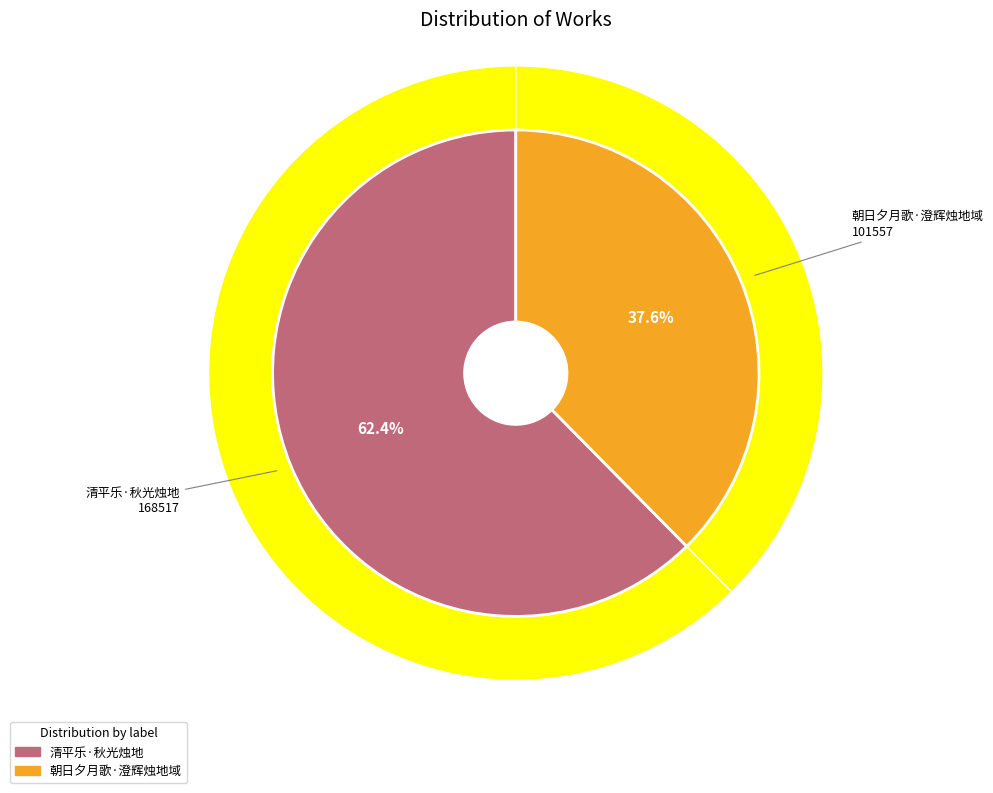

To the nearest percent, what is the average slice percentage?

50%